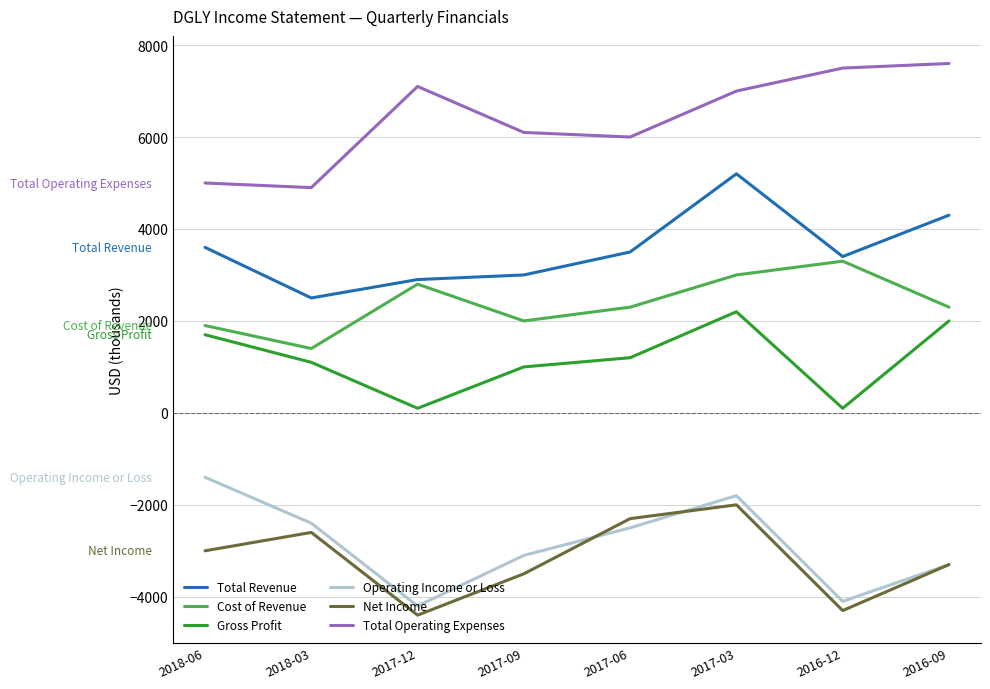

At which label does Gross Profit reach its peak?

2017-03